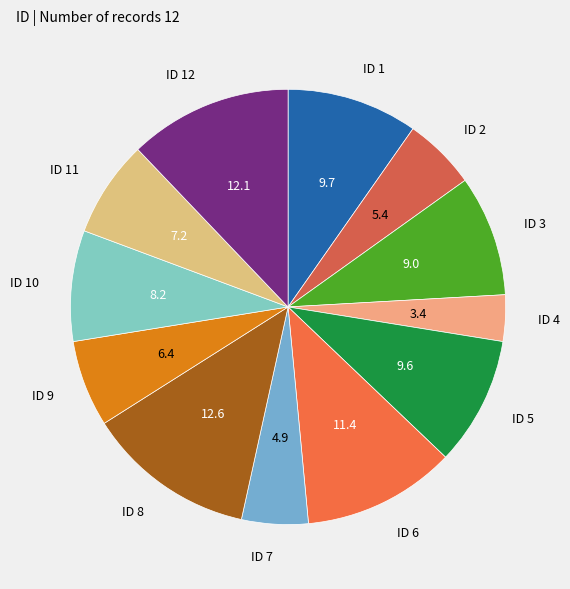

Between ID 1 and ID 2, which is larger?

ID 1